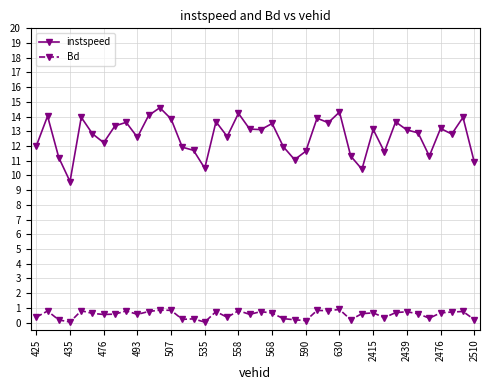

What is the maximum value shown in the chart?

14.6